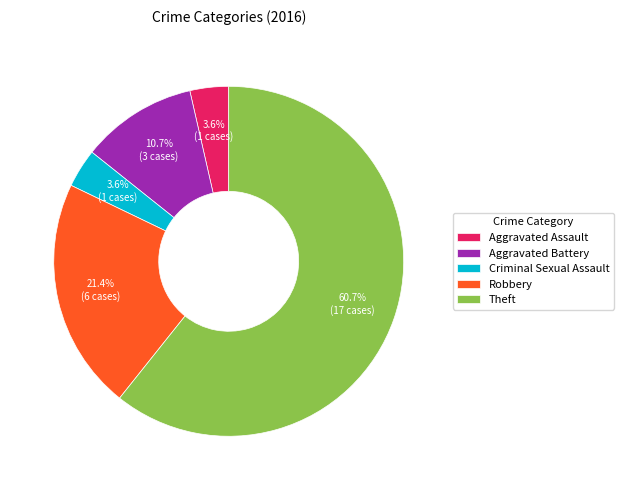

What is the total percentage of Criminal Sexual Assault and Robbery?

25.0%